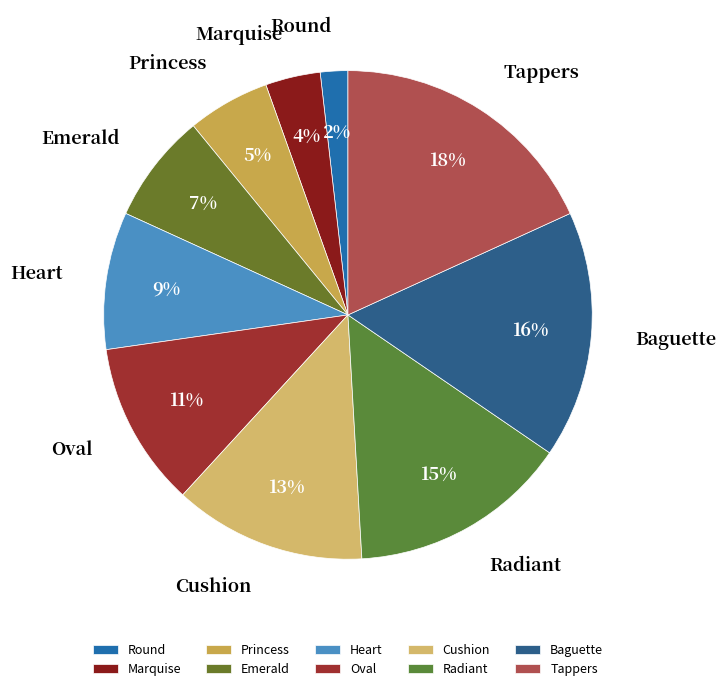

Count the number of slices in the pie.

10